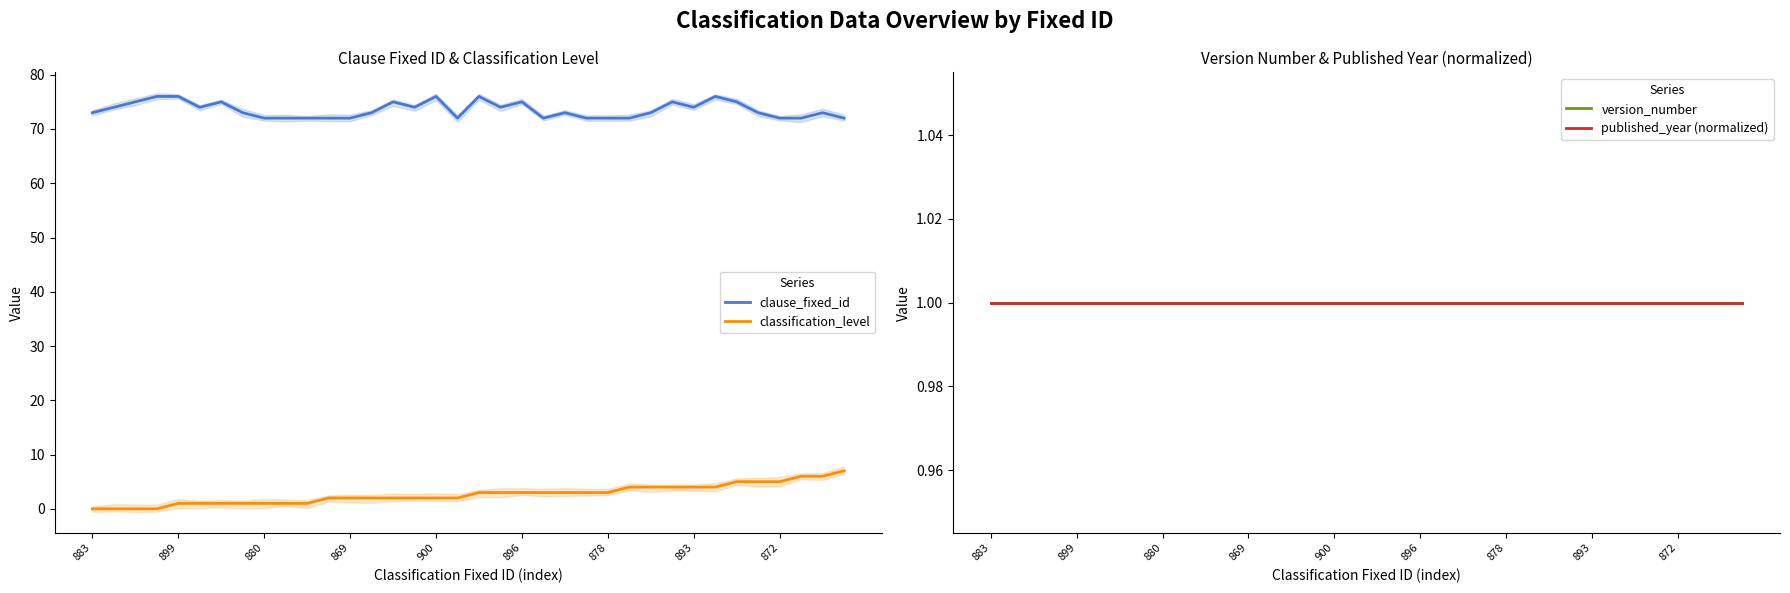

Which category has the lowest value across all series?

883